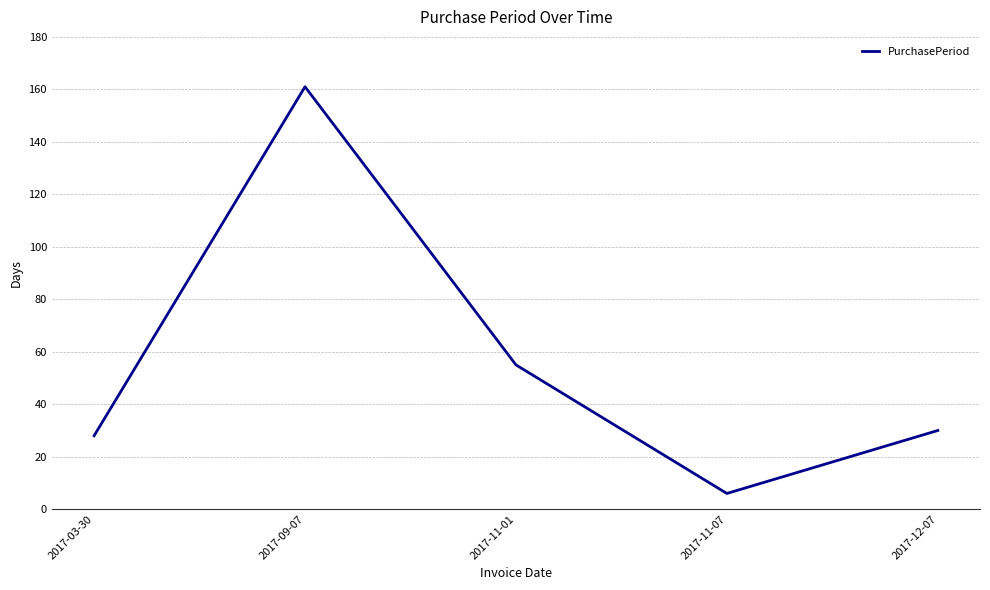

Rank the categories by value from highest to lowest.

2017-09-07, 2017-11-01, 2017-12-07, 2017-03-30, 2017-11-07